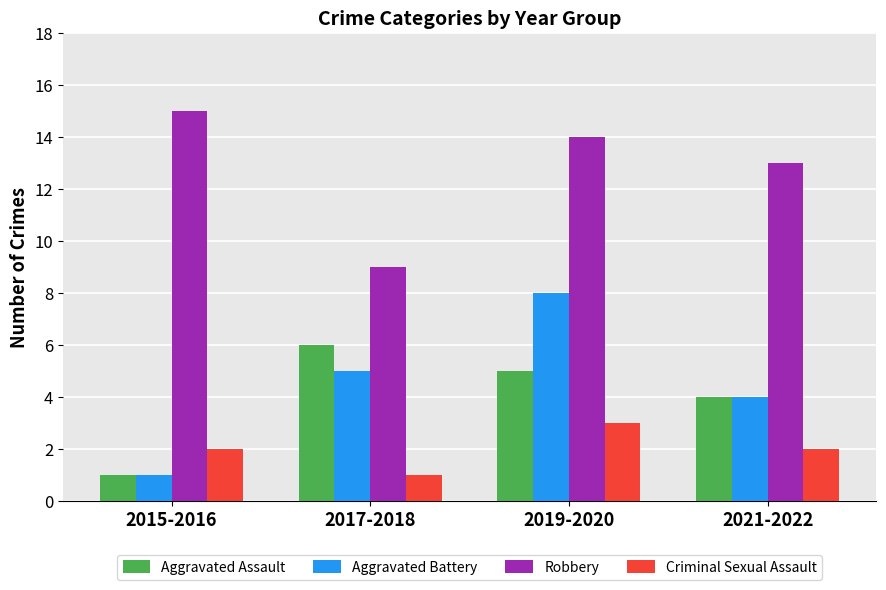

Which series has the largest total across all categories?

Robbery